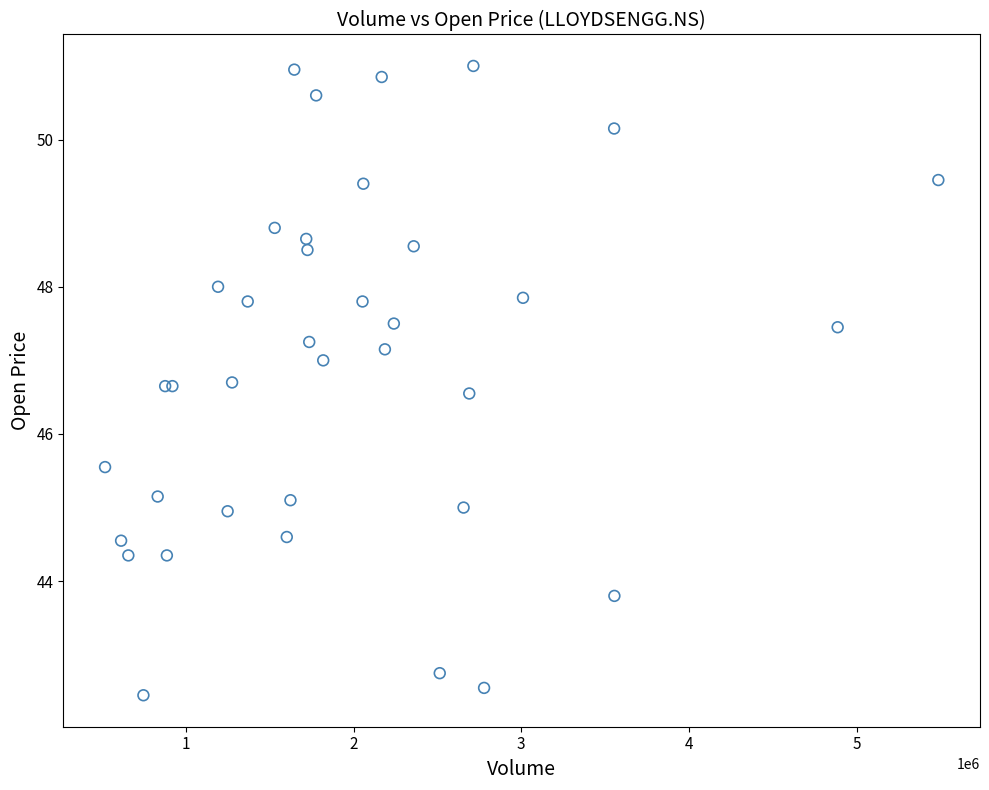

What Y value in the scatter plot is closest to 46?

45.5